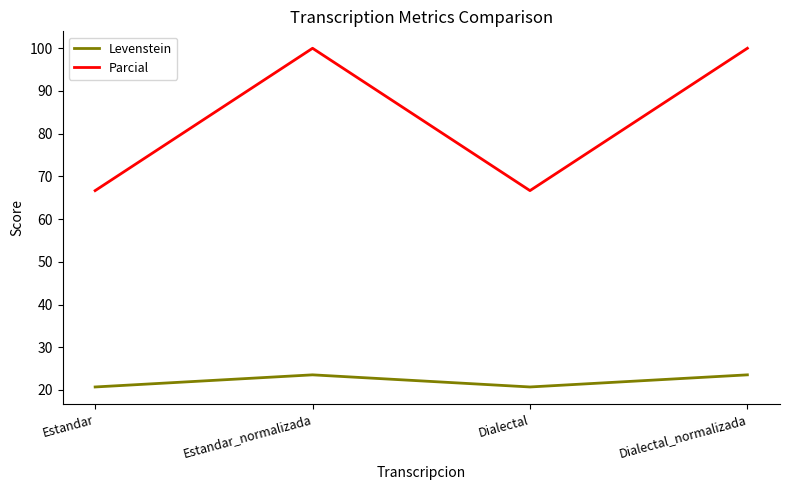

True or false: Parcial and Levenstein intersect in this chart.

False